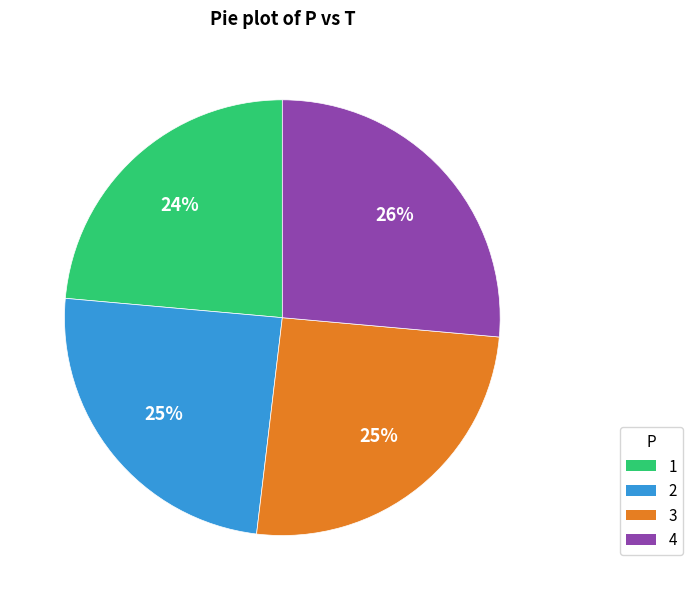

What percentage is the 1 slice, to the nearest percent?

24%